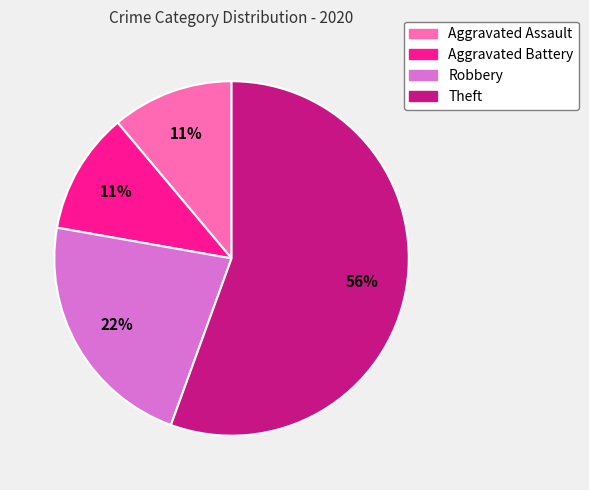

Approximately how many times larger is the value at Robbery compared to Theft?

0.4